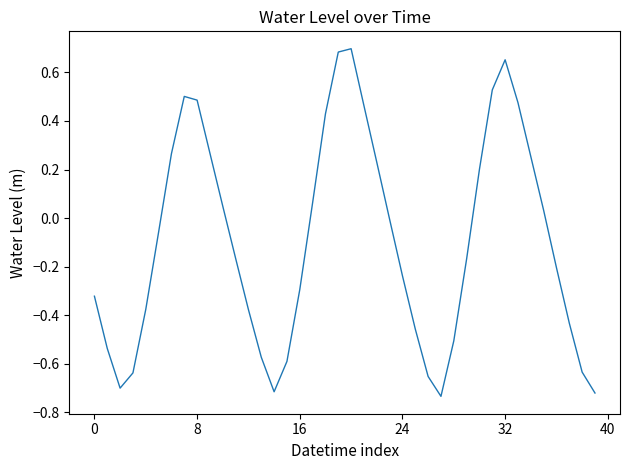

What is the difference between the maximum and minimum values?

1.4